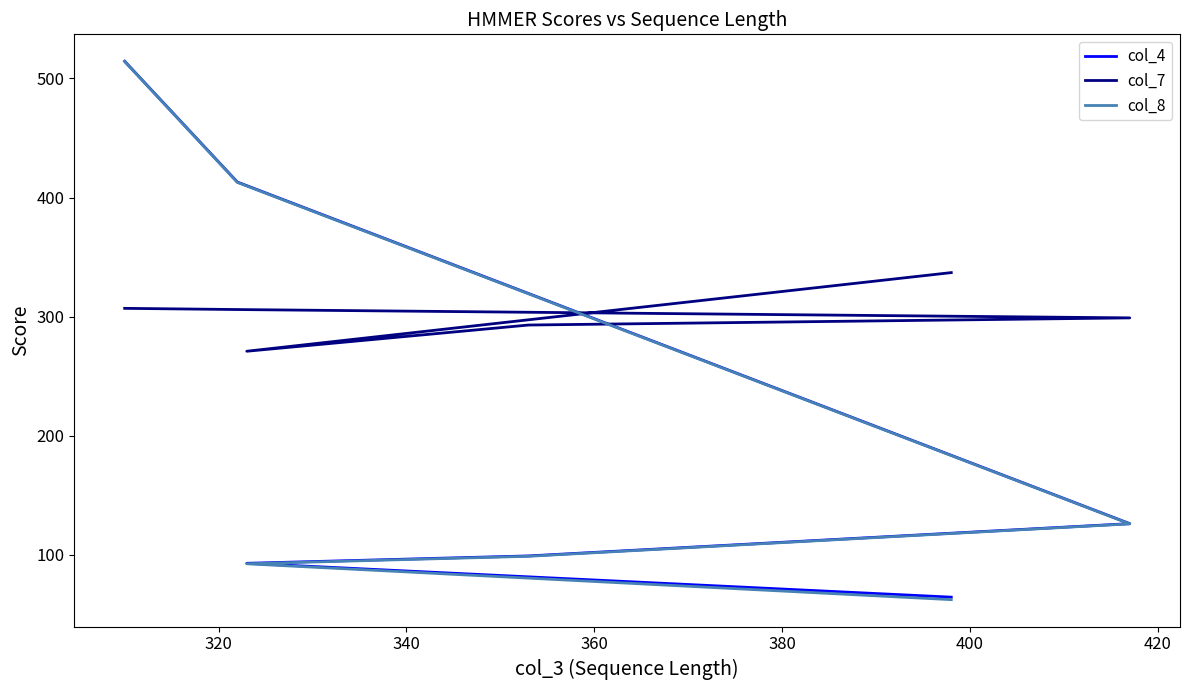

How many categories are shown in the chart?

6